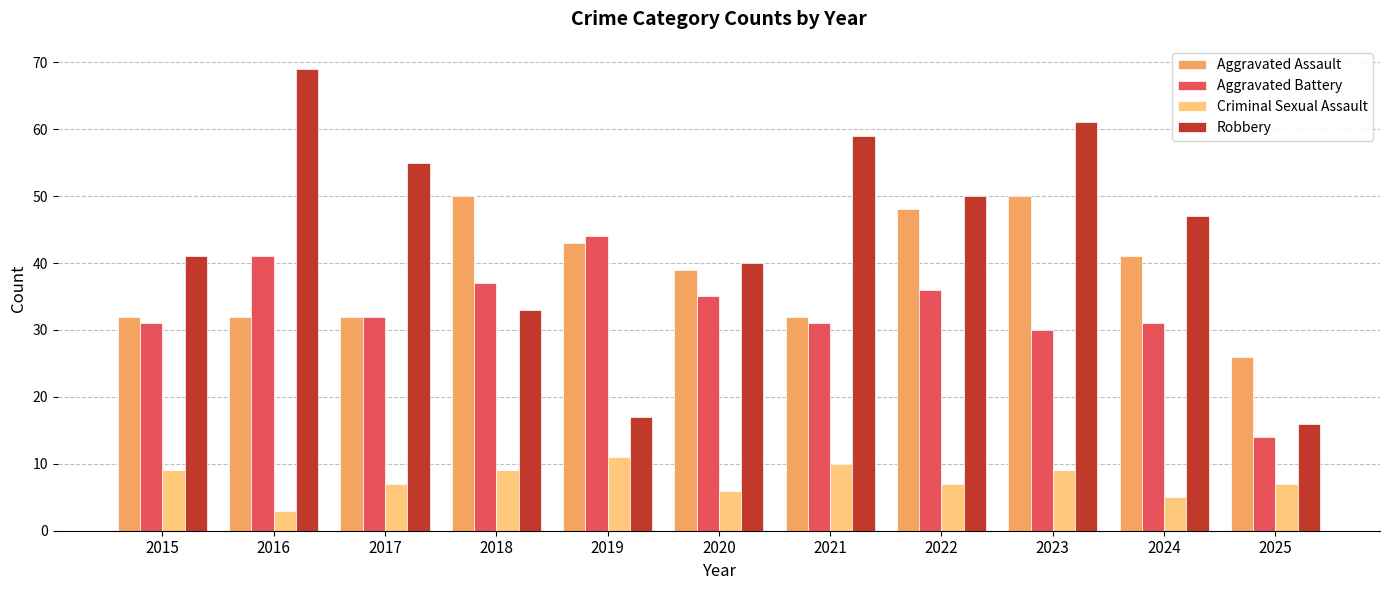

What is the difference between the maximum and minimum values in the Robbery series?

53